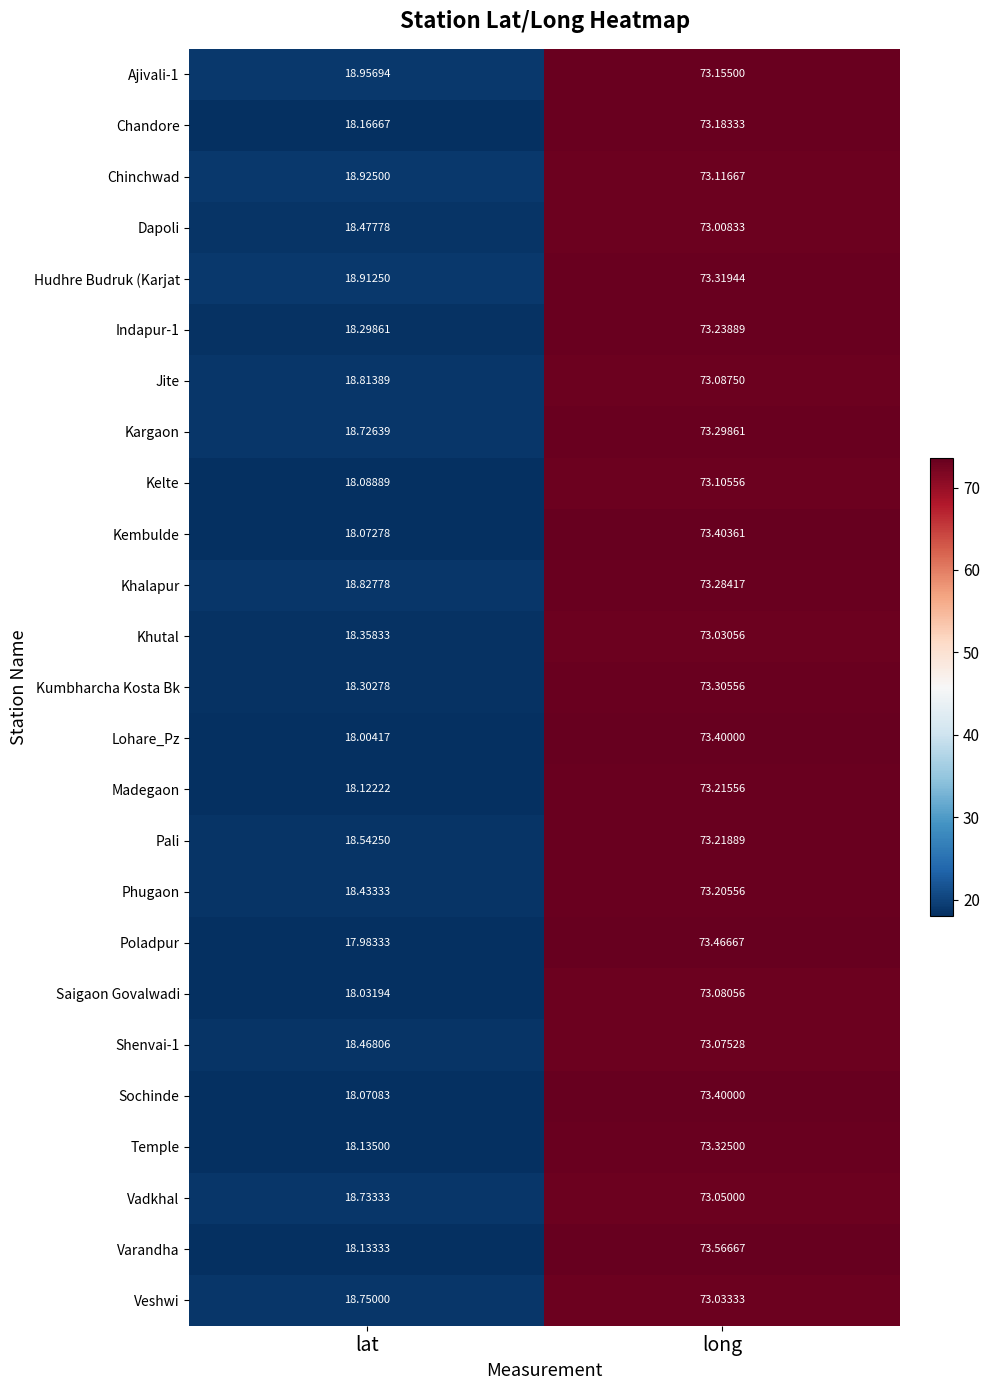

List the labels in order of Kumbharcha Kosta Bk value, smallest first.

lat, long